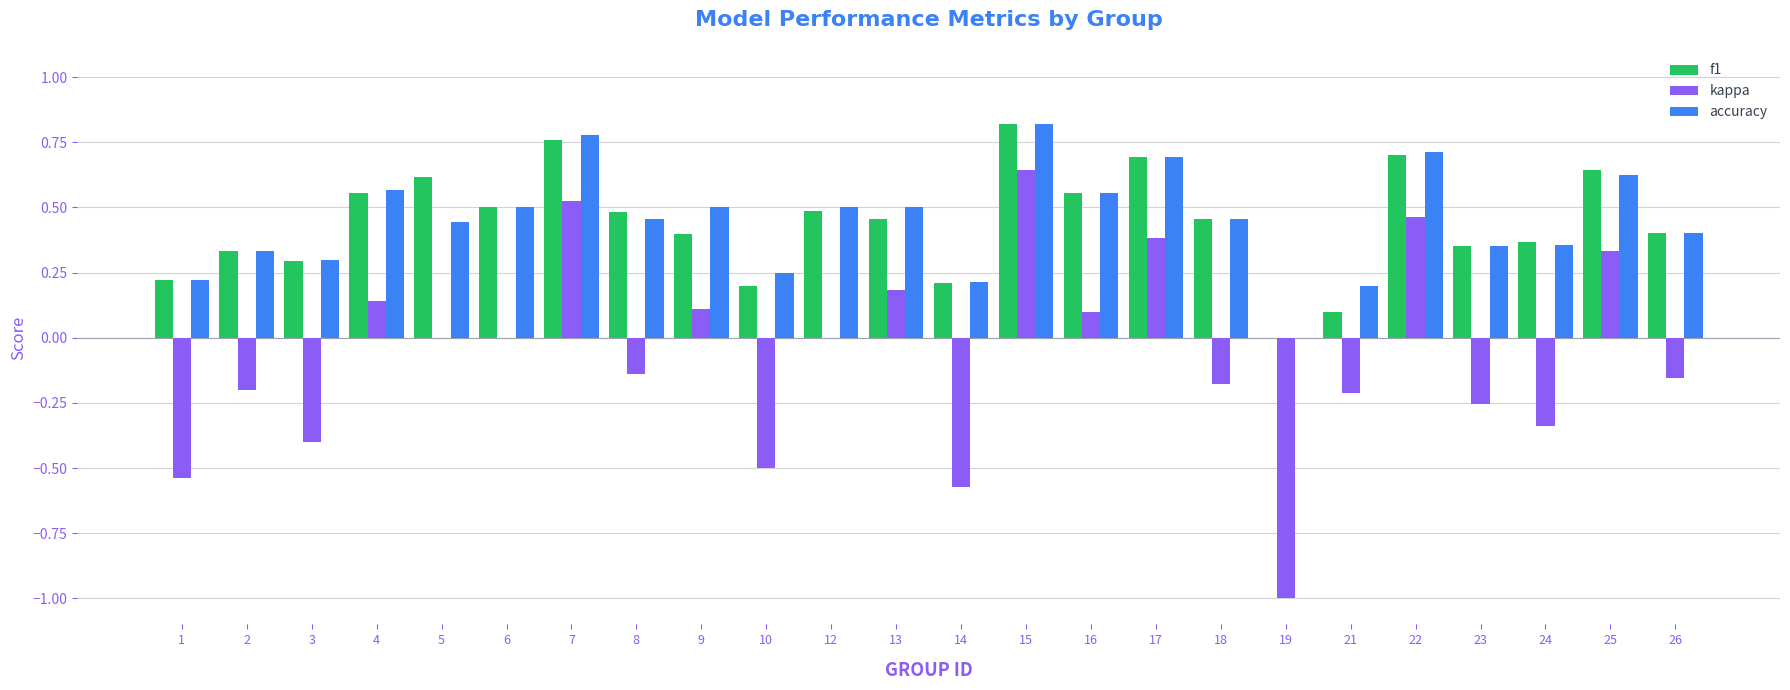

Which category has the highest value in the f1 series?

15